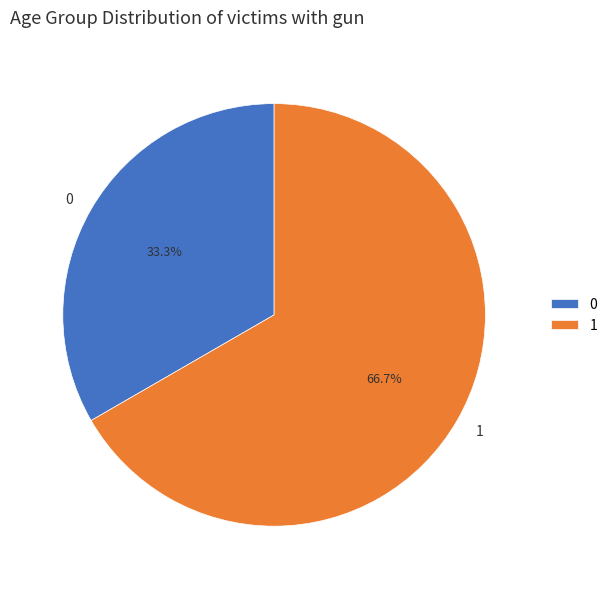

What is the ratio of the value at 1 to the value at 0?

2.0